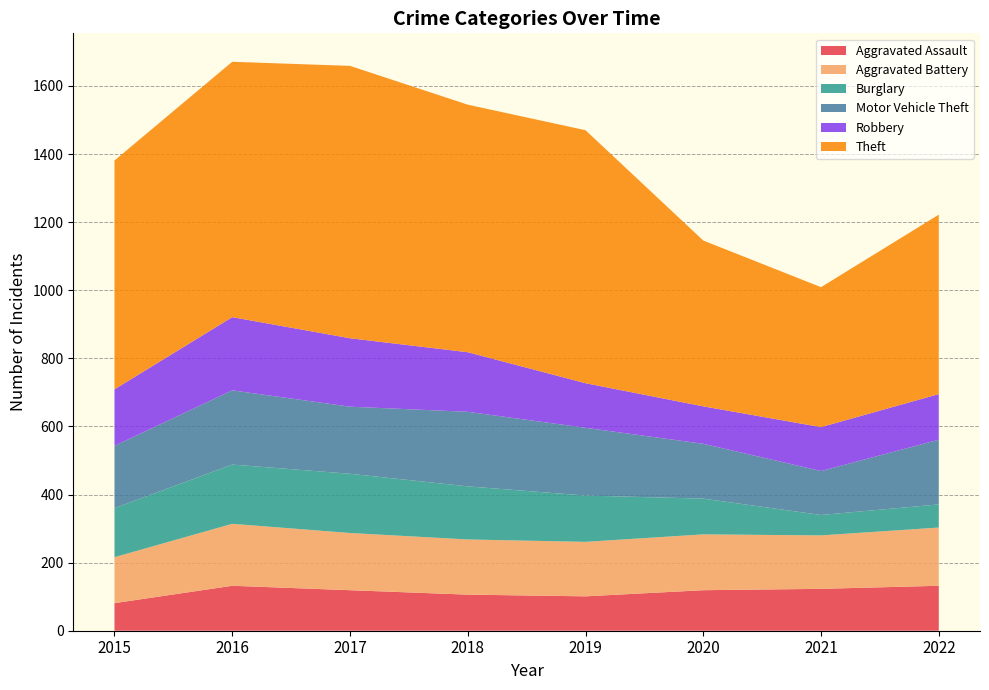

Reading left to right, transcribe all the data shown in this chart.

Aggravated Assault: 2015=81	2016=132	2017=119	2018=106	2019=101	2020=119	2021=123	2022=132
Aggravated Battery: 2015=135	2016=182	2017=168	2018=162	2019=160	2020=164	2021=157	2022=171
Burglary: 2015=144	2016=174	2017=174	2018=156	2019=136	2020=105	2021=60	2022=68
Motor Vehicle Theft: 2015=183	2016=218	2017=197	2018=219	2019=199	2020=161	2021=129	2022=190
Robbery: 2015=166	2016=215	2017=201	2018=175	2019=131	2020=110	2021=129	2022=134
Theft: 2015=672	2016=750	2017=800	2018=727	2019=743	2020=487	2021=411	2022=527